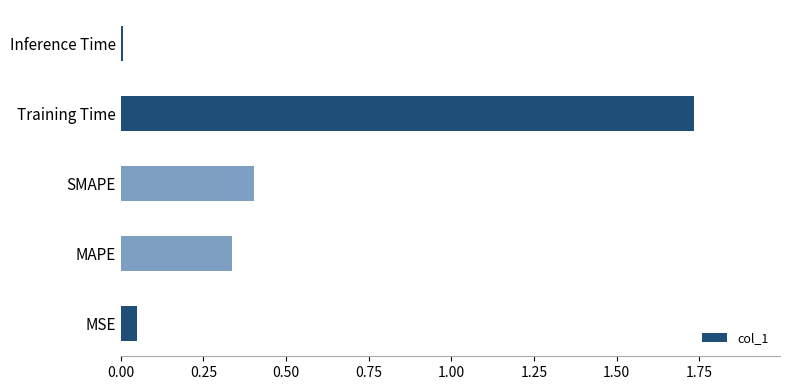

The value at SMAPE is 0.2. True or false?

False